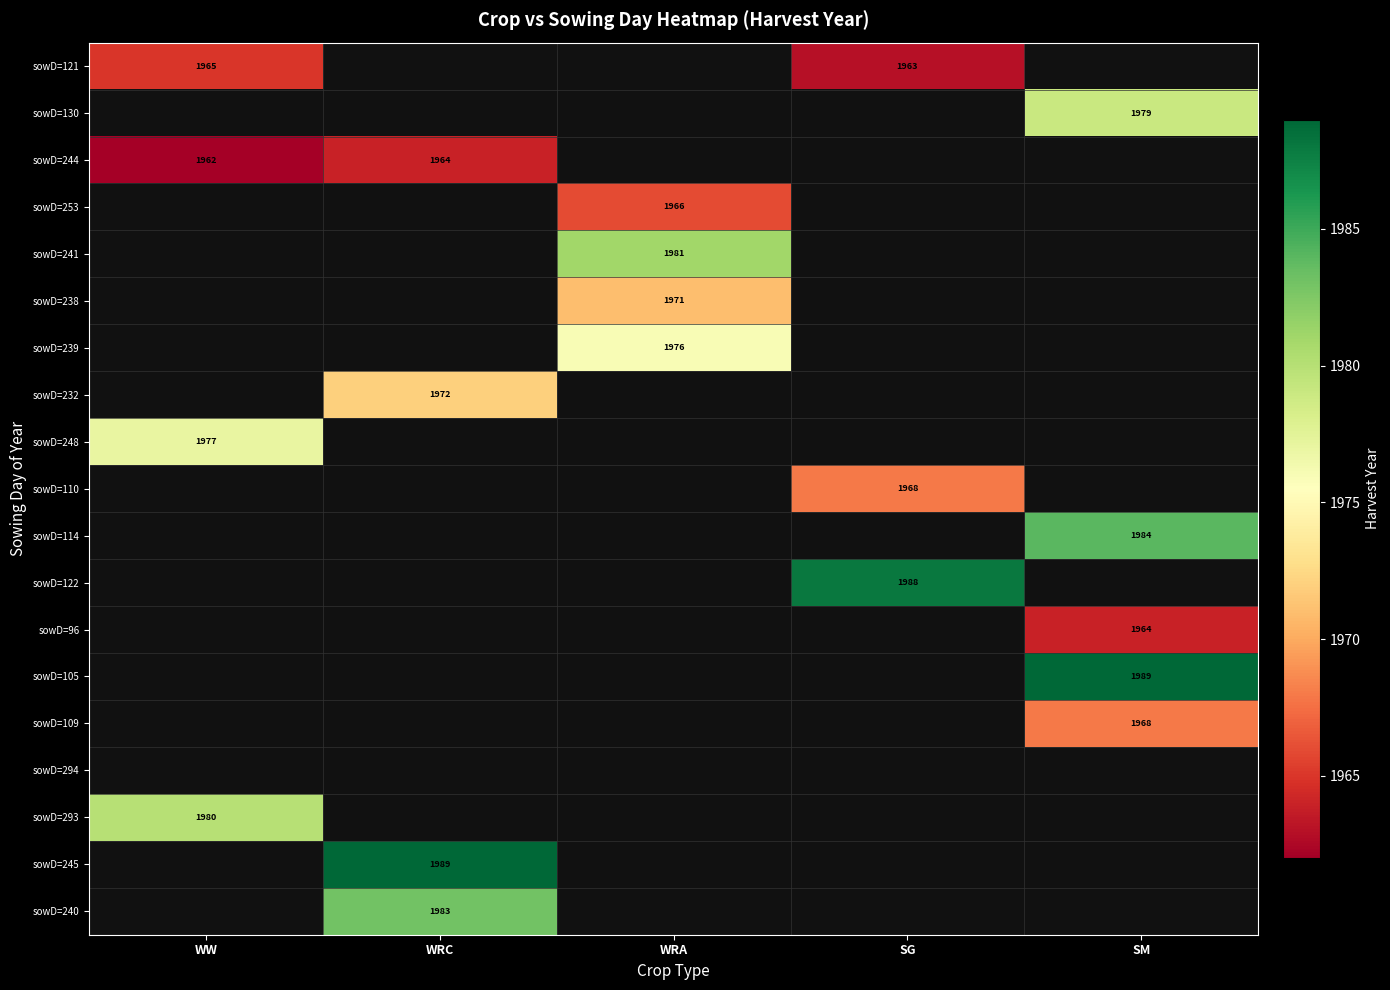

True or false: sowD=240 has a value of 1983 at WRC.

True